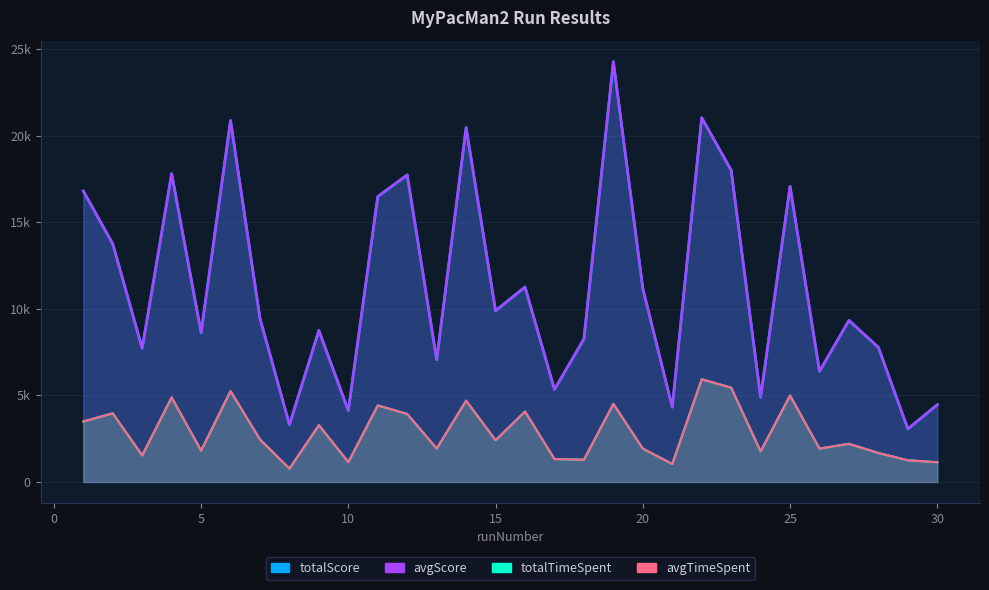

How many interior local valleys does the avgScore series have?

11